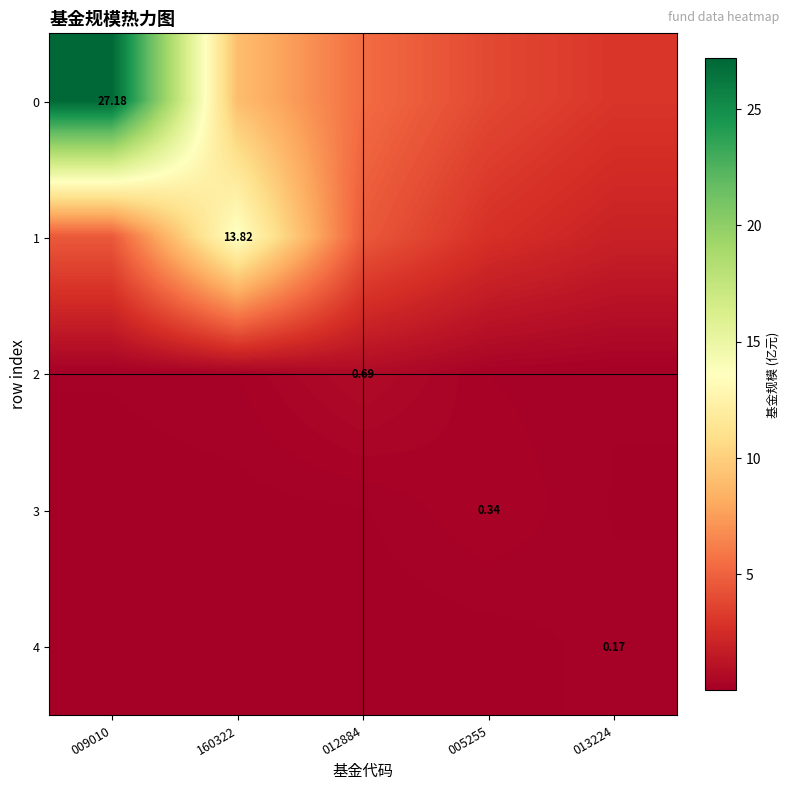

At 005255, list the series in order from smallest to largest.

4, 2, 3, 1, 0